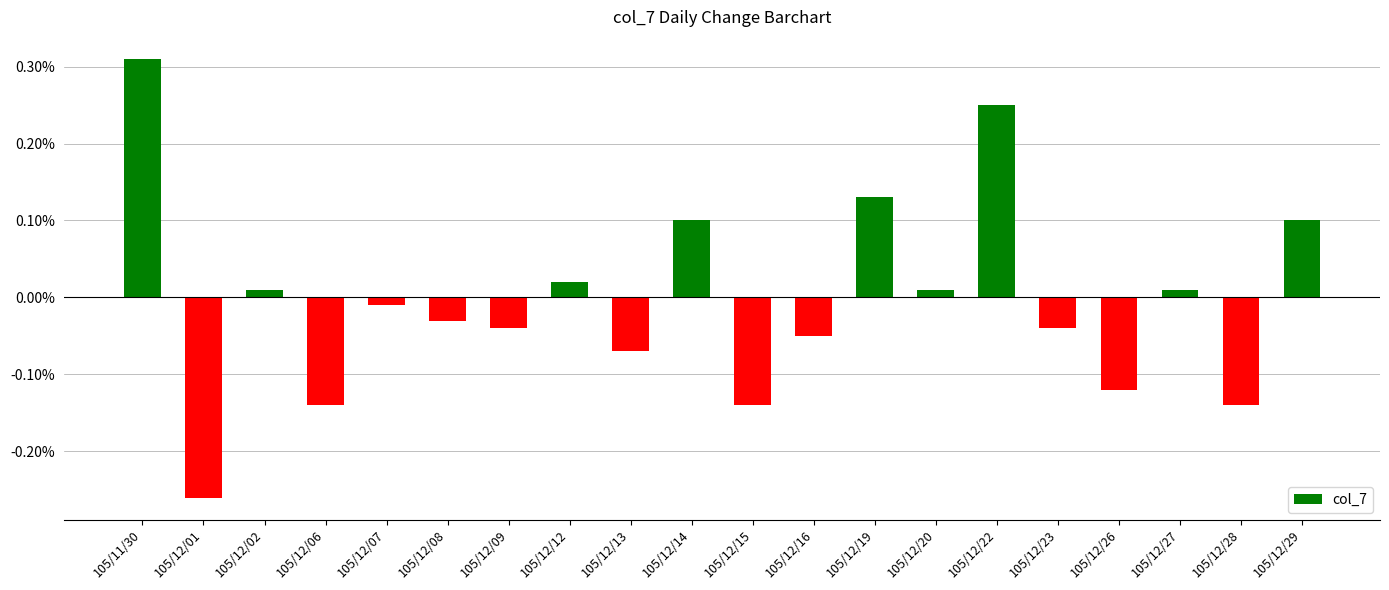

Between 105/12/01 and 105/12/07, which is larger?

105/12/07